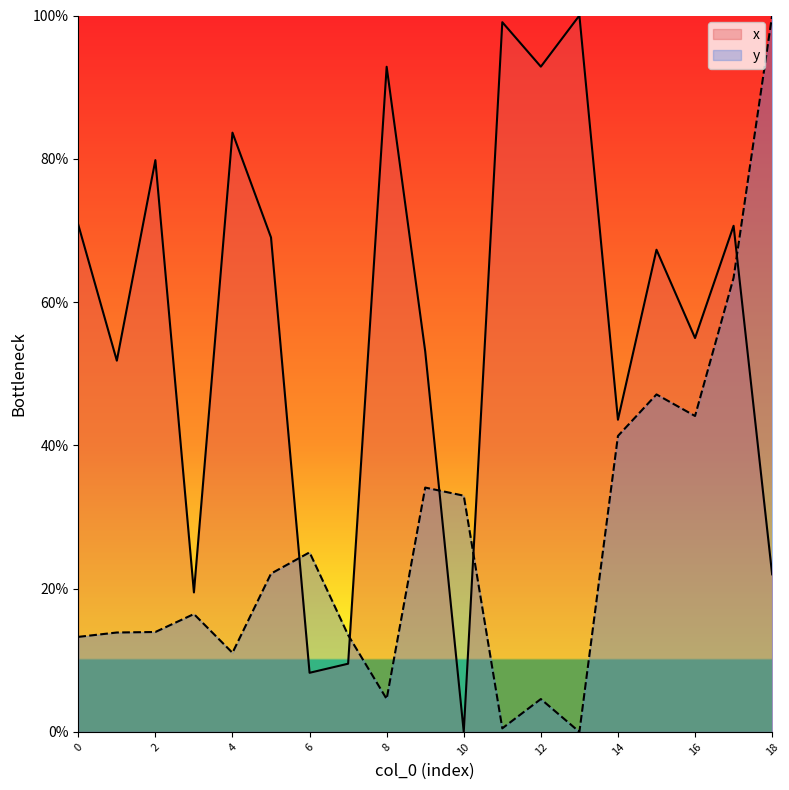

What are all the series names shown in the legend?

x, y